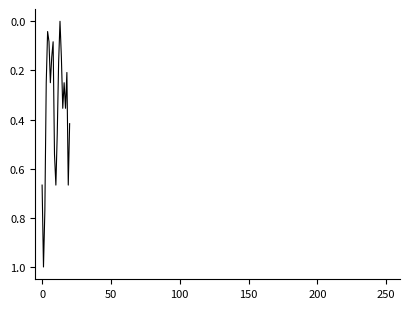

Count the number of values greater than 0.

20